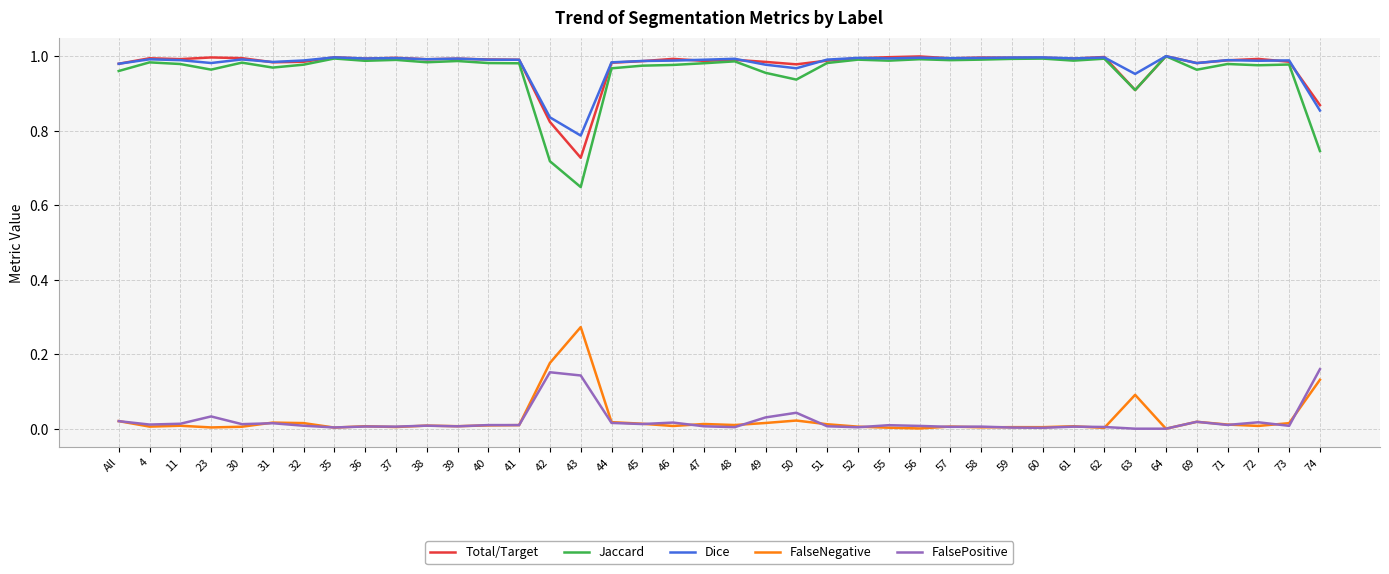

True or false: FalsePositive and Total/Target cross at least once.

False